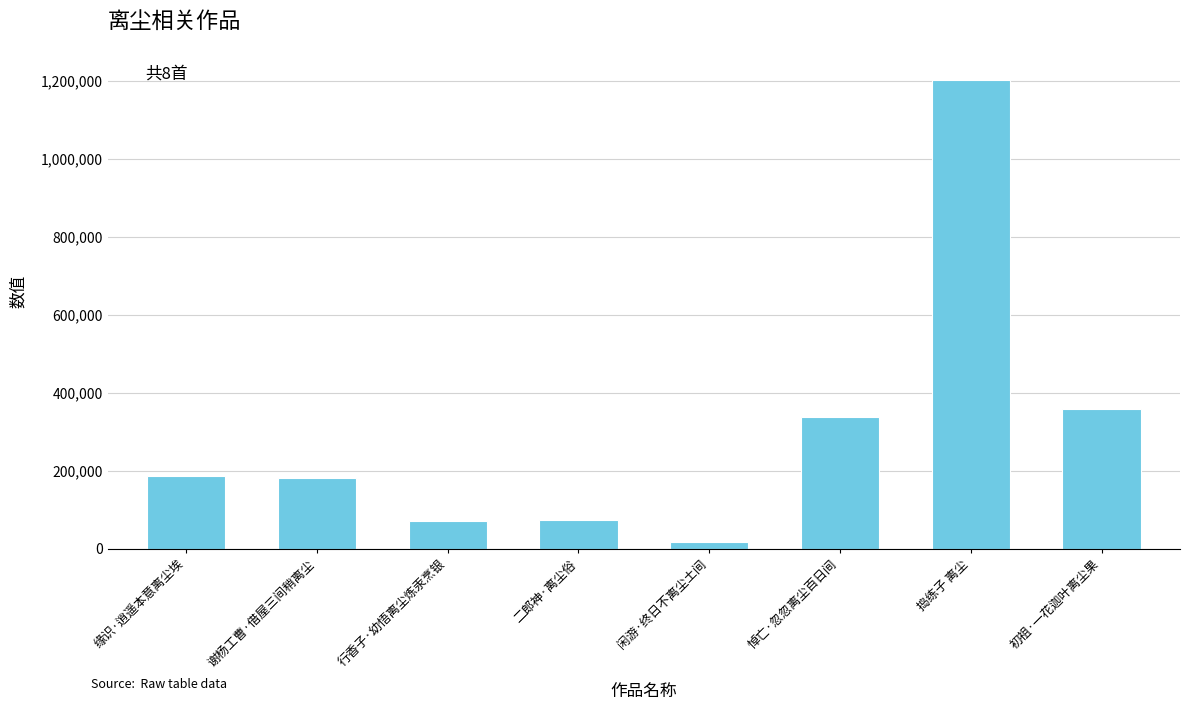

Which has a higher value, 闲游·终日不离尘土间 or 谢杨工曹·借屋三间稍离尘?

谢杨工曹·借屋三间稍离尘